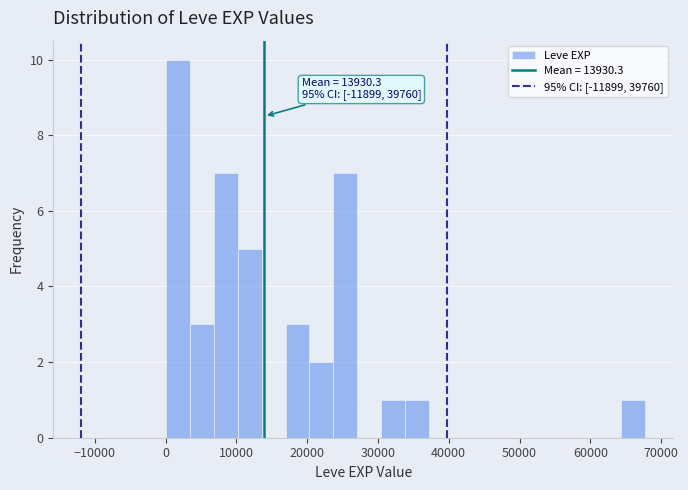

Around what value on the x-axis is the tallest bar? Give the approximate position of its centre, as read against the axis.

2000